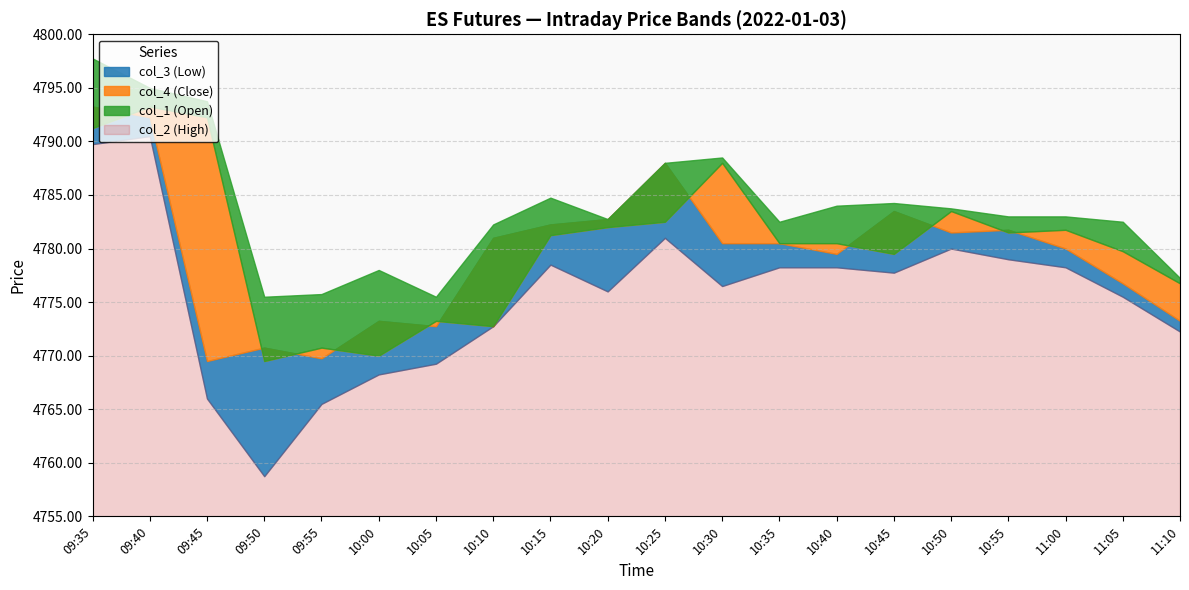

True or false: col_2 (High) has a value of 1596.5 at 10:25.

False